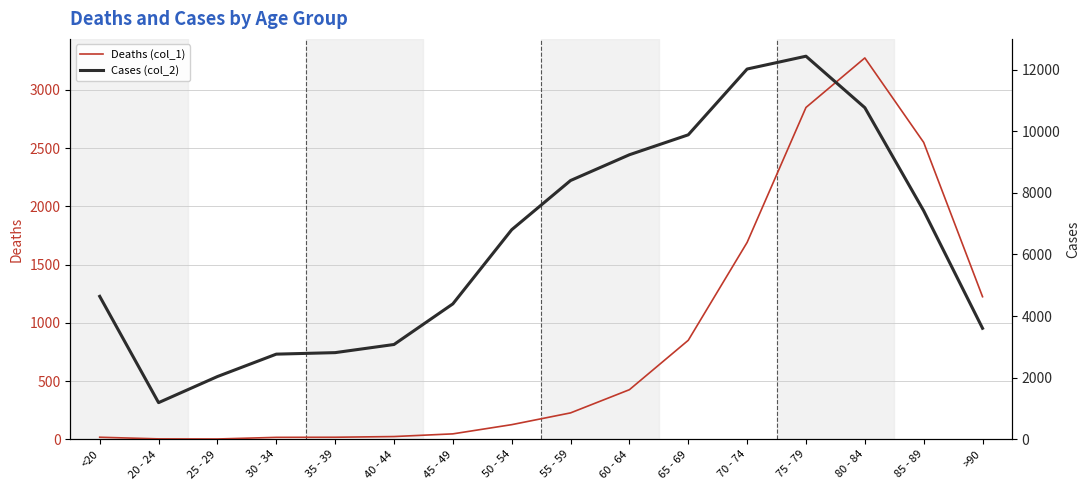

Which category has the lowest value in the Deaths (col_1) series?

25 - 29